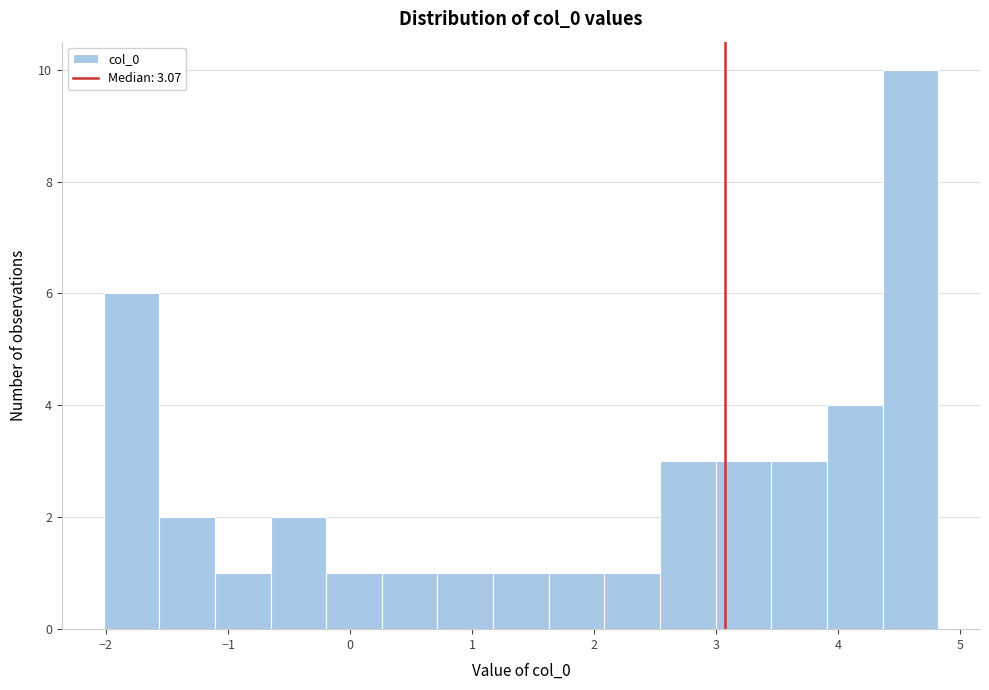

What is the height of the bar covering 0.3 to 0.7 on the x-axis? Neither the bar edges nor the heights are printed on the chart, so give them approximately, as read against the axes.

1